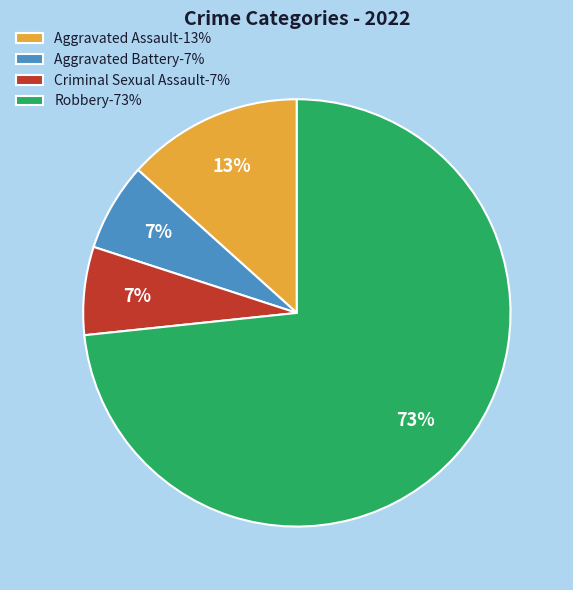

Which slice represents more than half of the pie?

Robbery